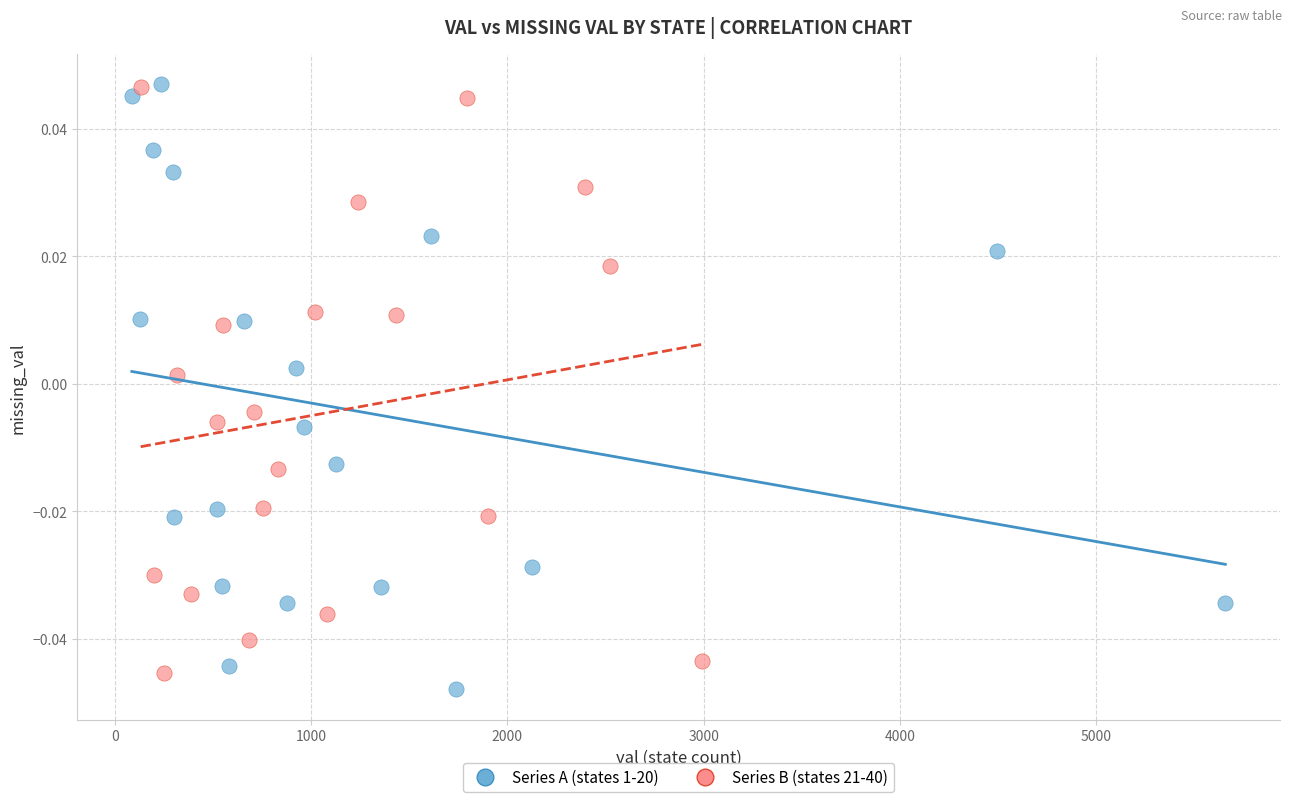

What are all the series names shown in the legend?

Series A (states 1-20), Series B (states 21-40)